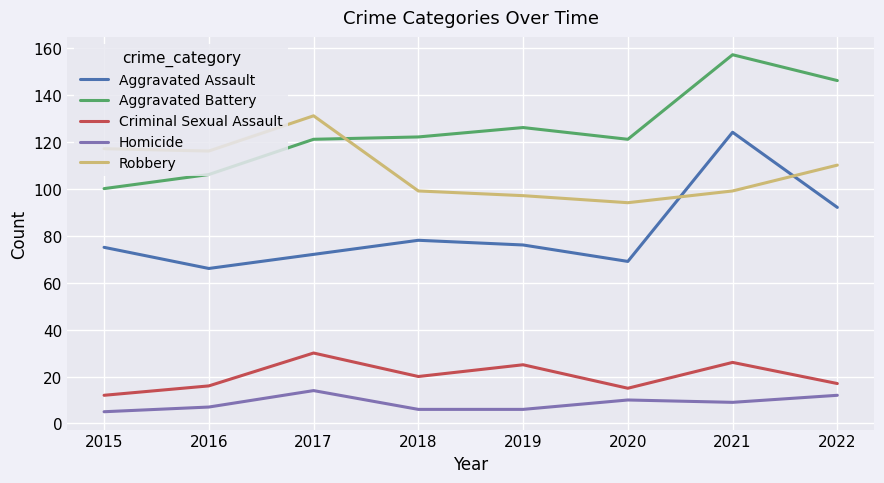

Is the value of Robbery at 2015 greater than the value of Aggravated Assault at 2015?

Yes